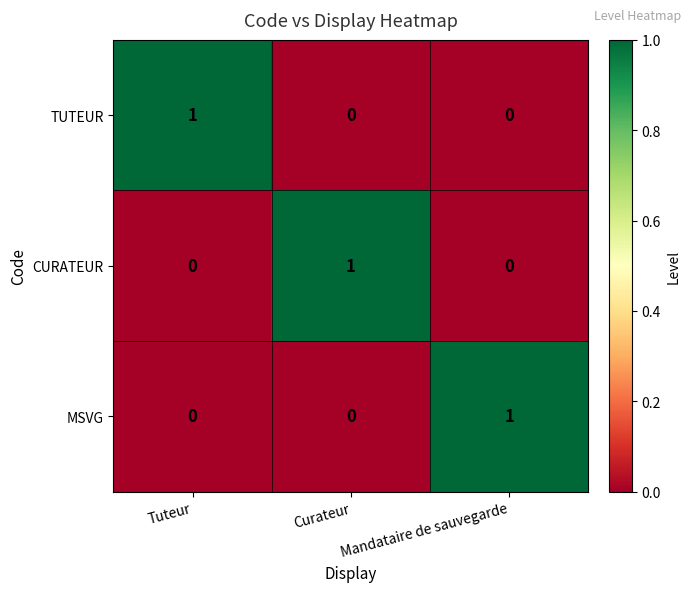

Is the value of CURATEUR at Tuteur greater than the value of MSVG at Mandataire de sauvegarde?

No